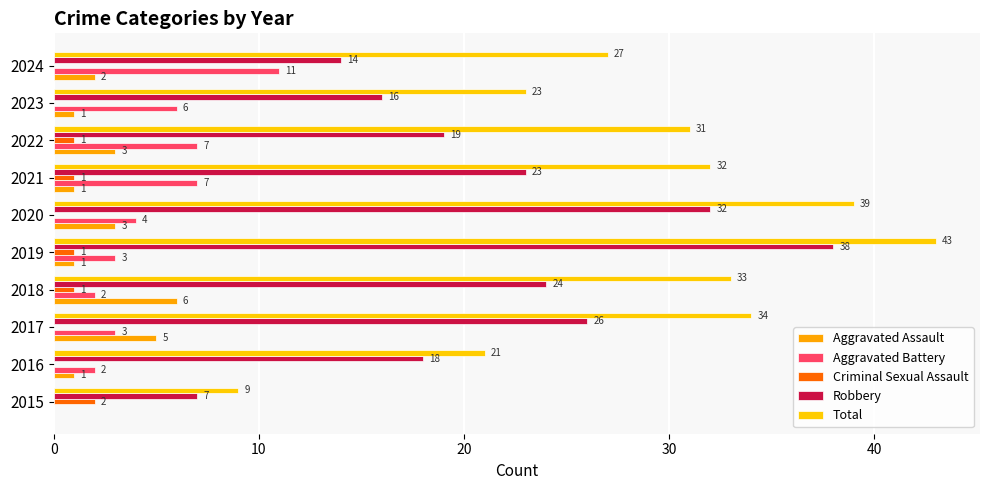

What is the average value of the Robbery series?

22